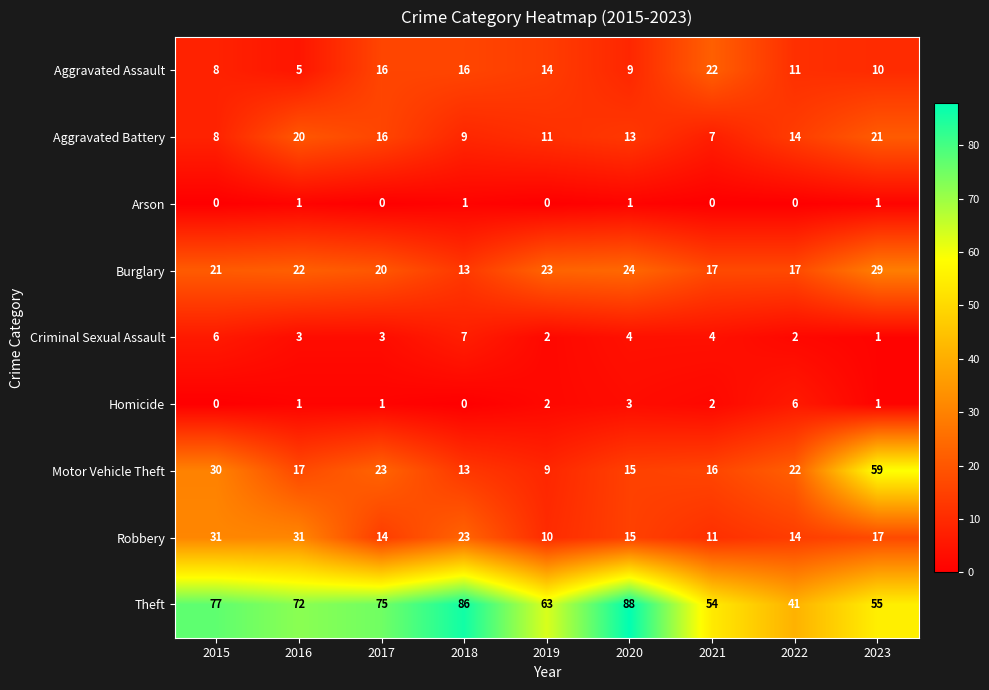

Rank the series by their maximum value, from lowest to highest.

Arson, Homicide, Criminal Sexual Assault, Aggravated Battery, Aggravated Assault, Burglary, Robbery, Motor Vehicle Theft, Theft